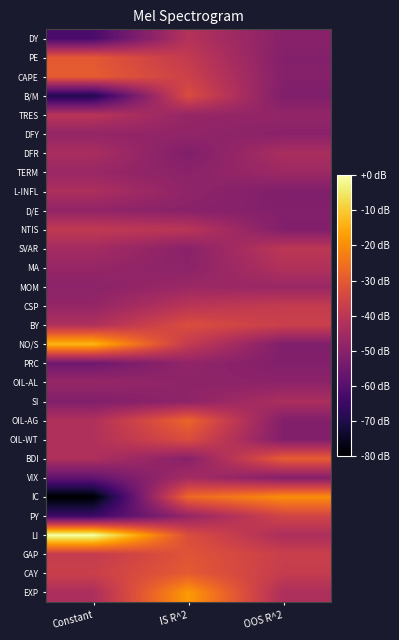

At how many categories does at least one series exceed 2?

3